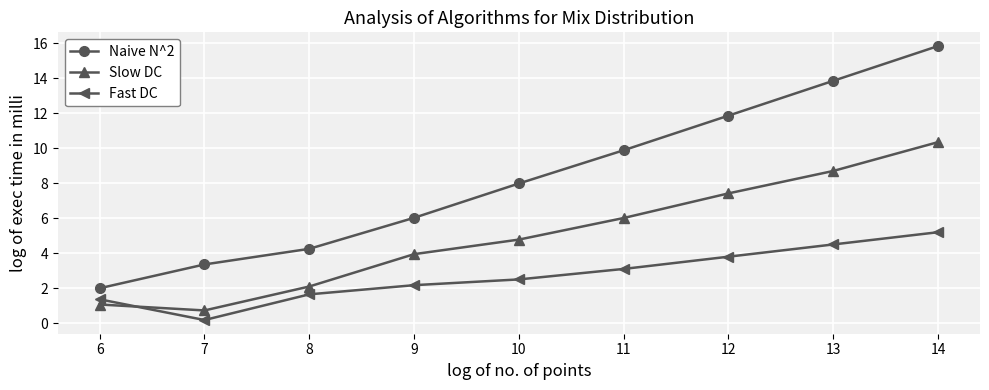

What is the difference between the highest and lowest values at 8?

2.6